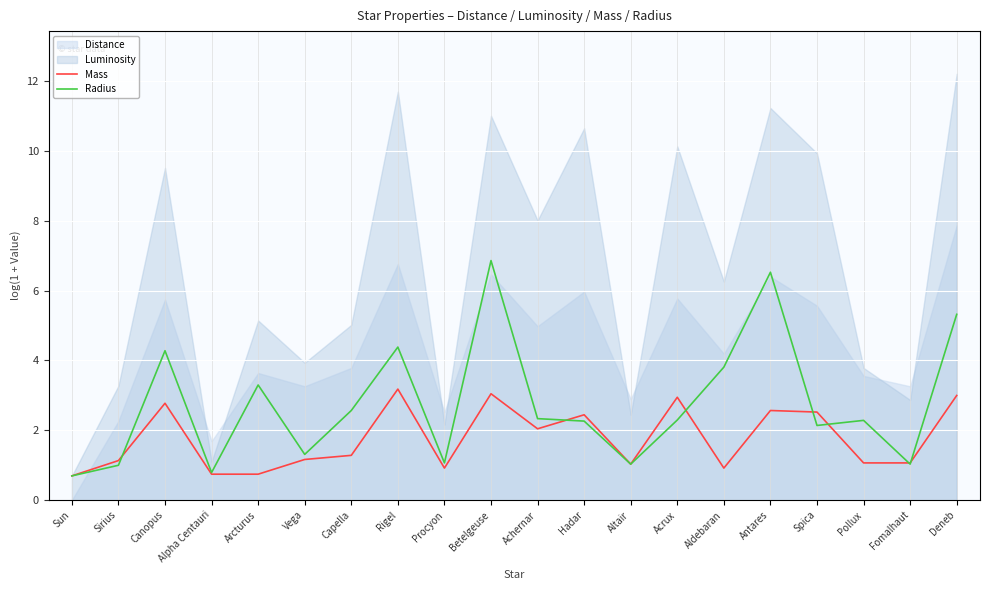

True or false: Radius has more than 1 interior local peaks.

True